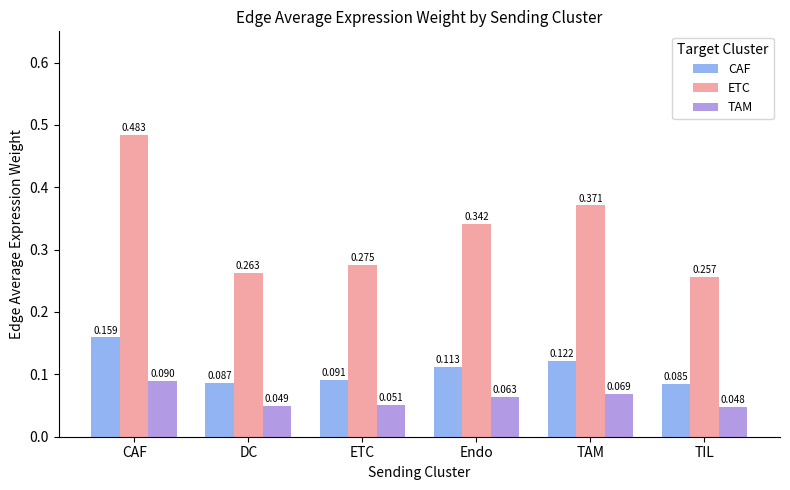

At which category does the chart reach its minimum across all series?

TIL